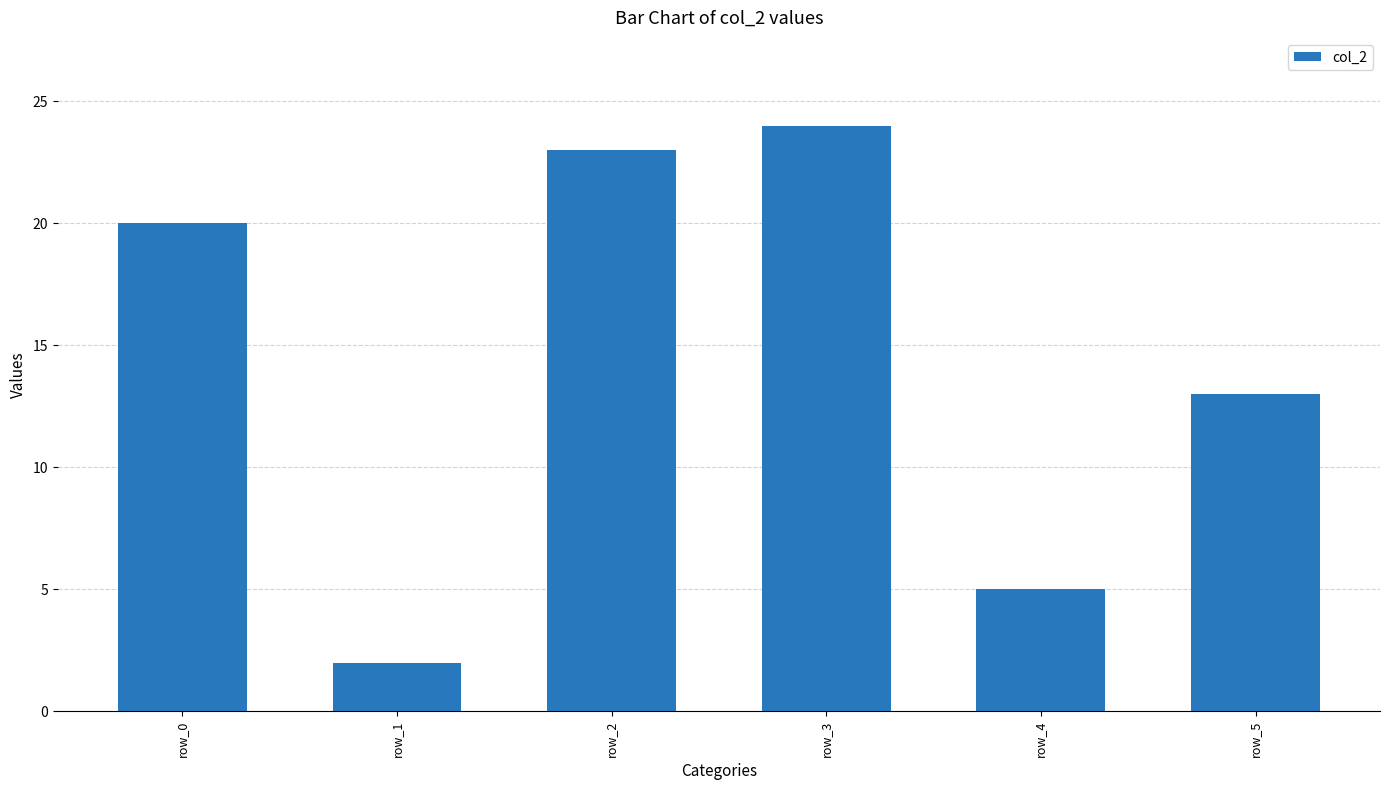

How many data points does each series have?

6